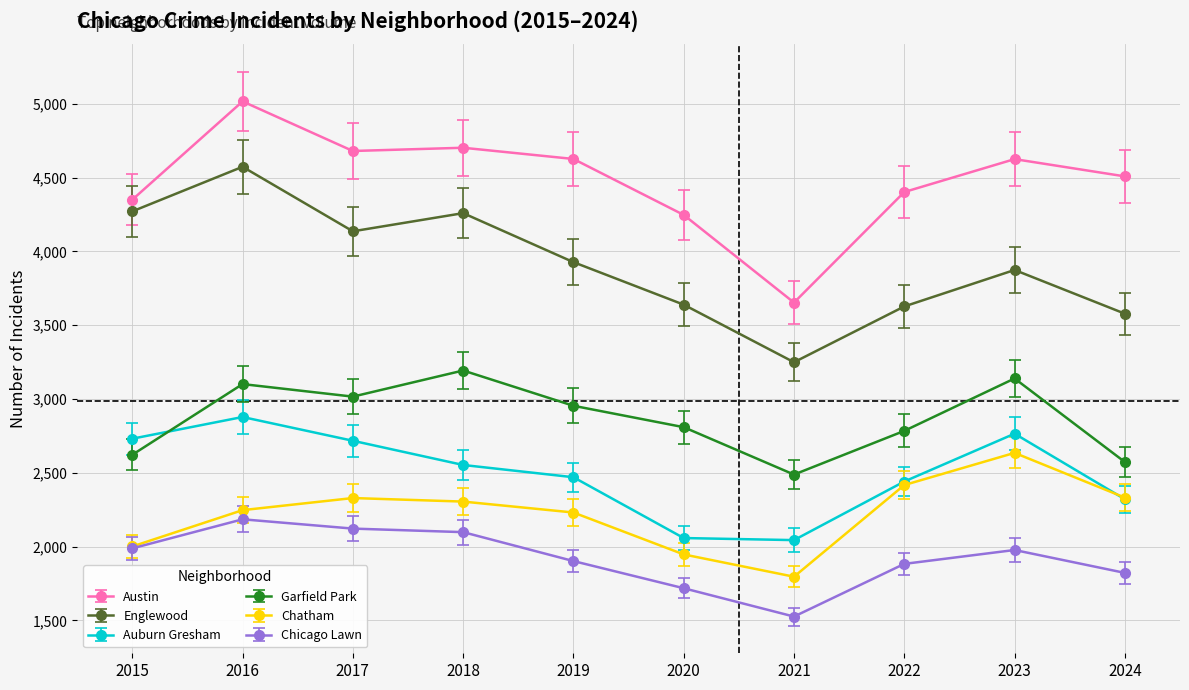

True or false: Englewood and Auburn Gresham cross at least once.

False